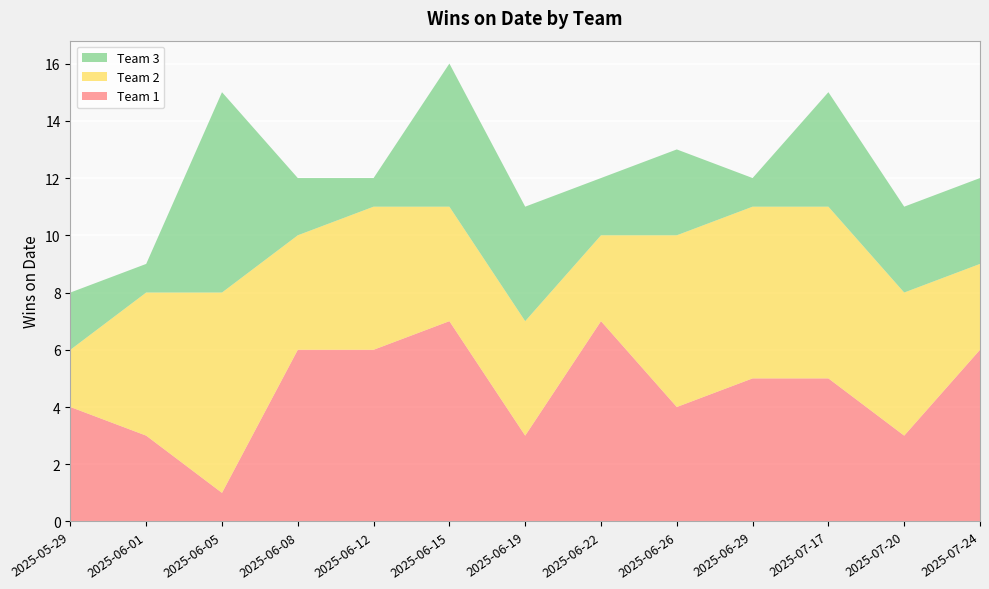

Reading left to right, transcribe all the data shown in this chart.

Team 1: 4	3	1	6	6	7	3	7	4	5	5	3	6
Team 2: 2	5	7	4	5	4	4	3	6	6	6	5	3
Team 3: 2	1	7	2	1	5	4	2	3	1	4	3	3